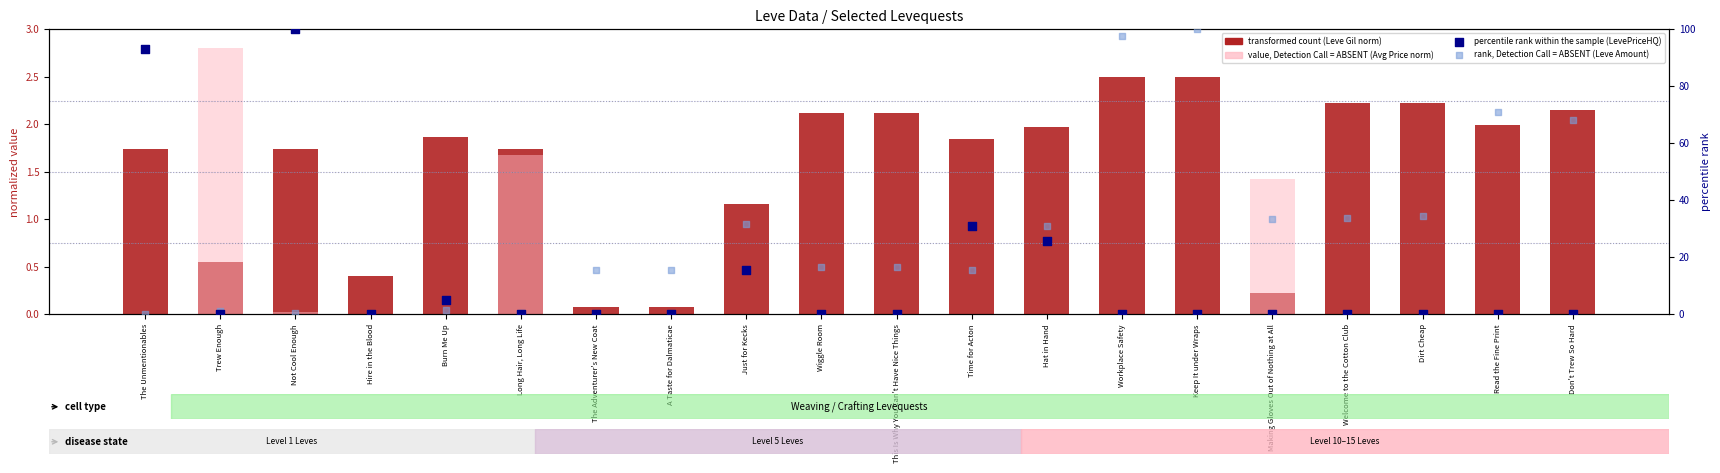

What is the total value across all series at Just for Kecks?

48.3